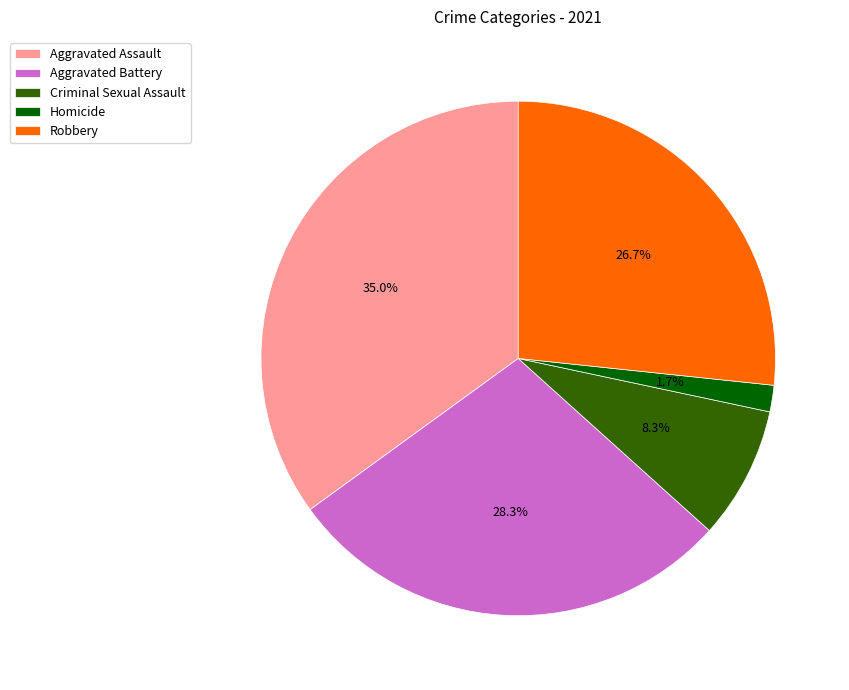

Count the number of slices in the pie.

5